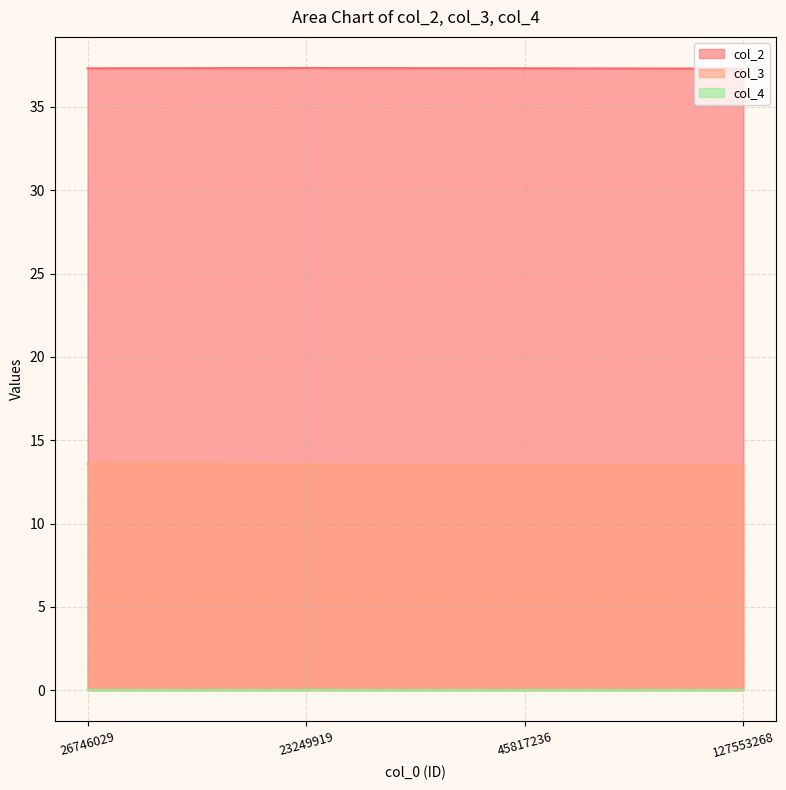

True or false: col_3 and col_2 intersect in this chart.

False